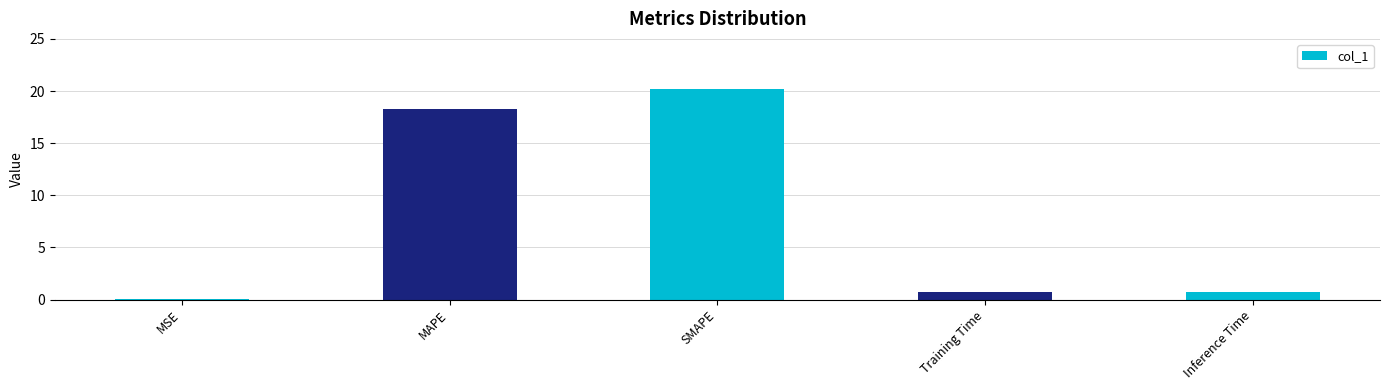

How many categories are shown in the chart?

5